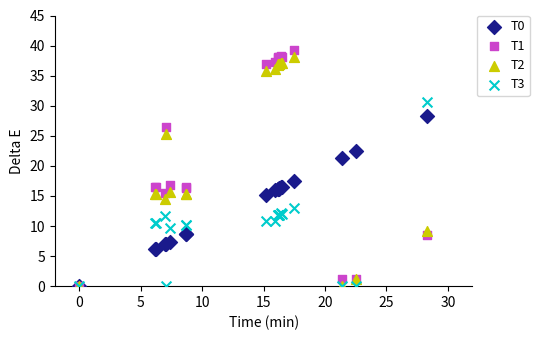

What are all the series names shown in the legend?

T0, T1, T2, T3